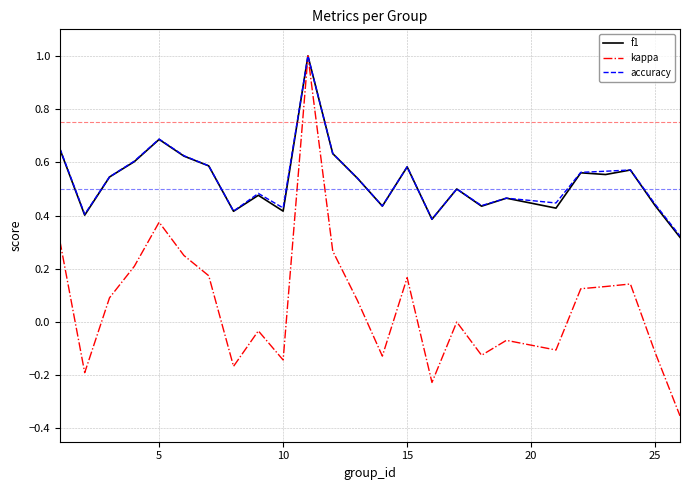

What is the maximum value for accuracy?

1.0